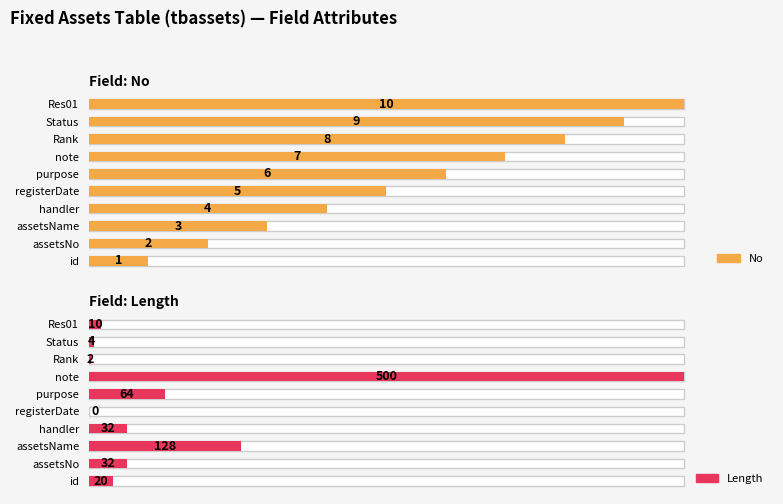

List the series in order of their peak value, highest first.

Length, No